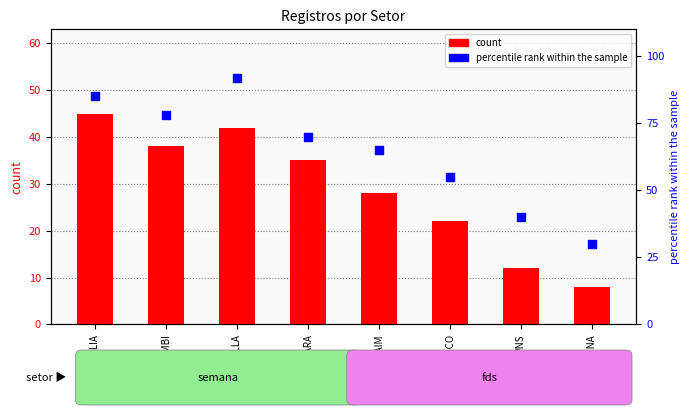

Which series reaches the minimum Y coordinate?

count